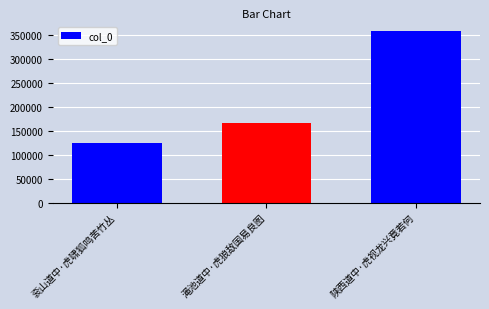

How many distinct data groups are displayed?

1